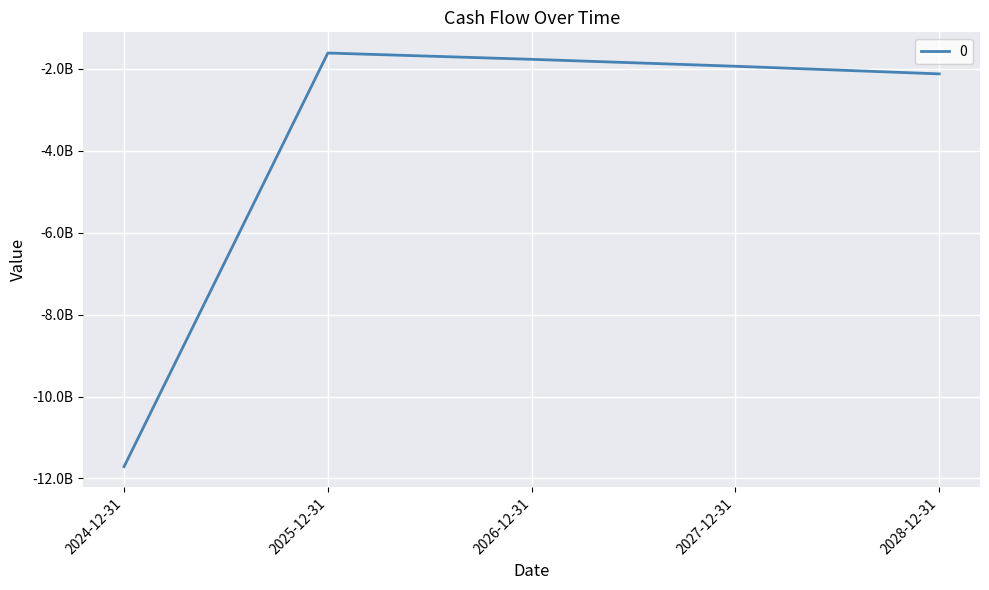

What position from the right is 2025-12-31?

4